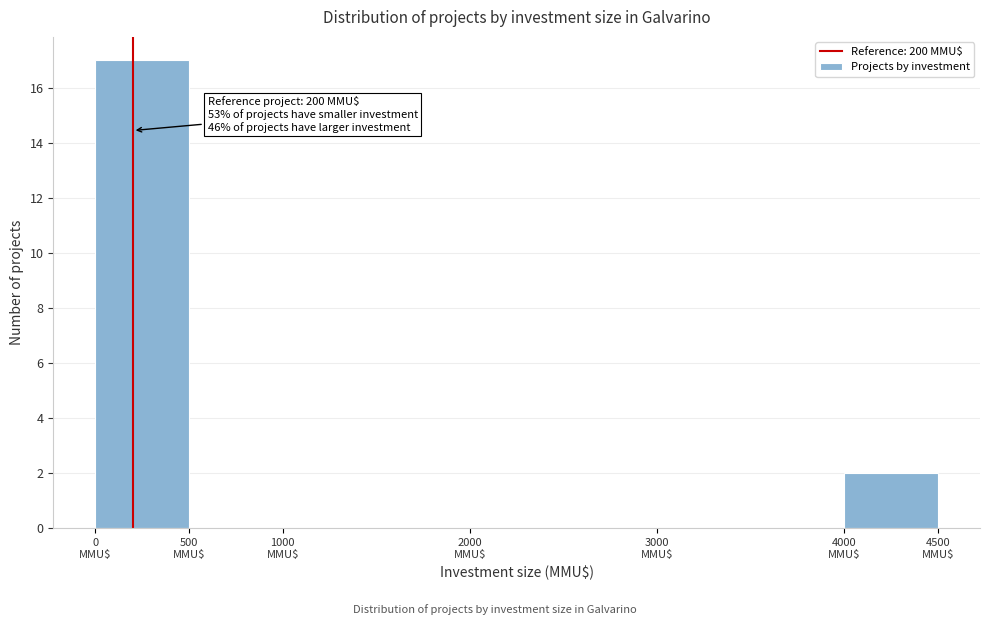

Over which range of the x-axis is the bar tallest?

0 to 500